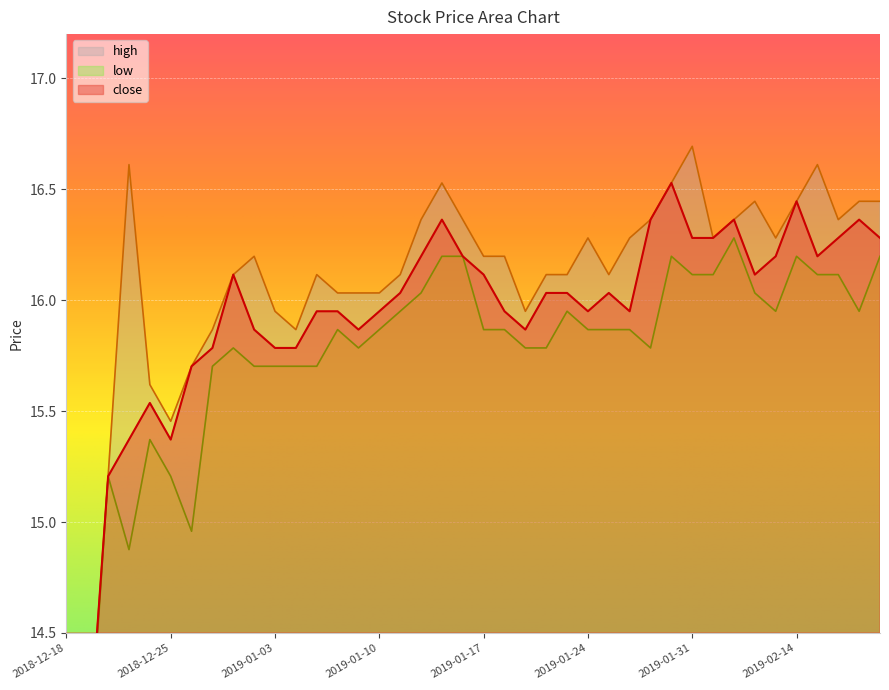

What is the difference between the second highest and second lowest values in the high series?

2.7